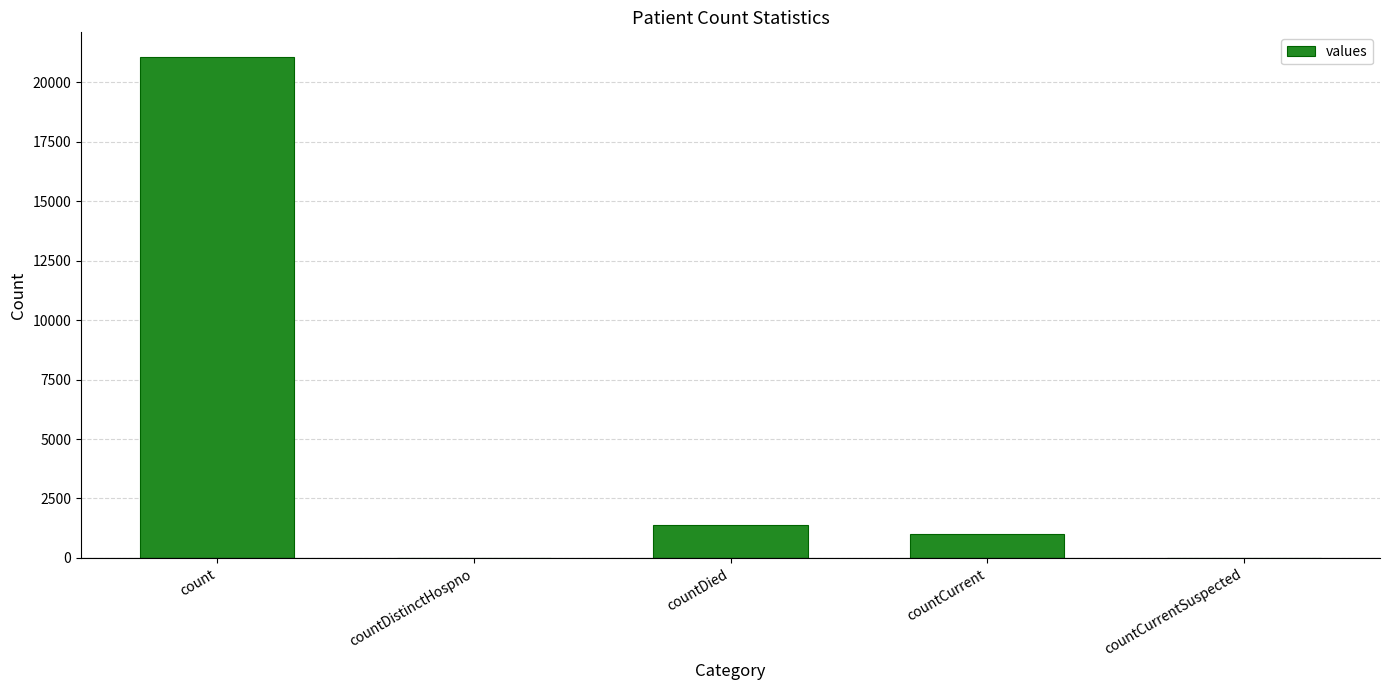

The chart shows a value of 0 at countDistinctHospno. True or false?

True